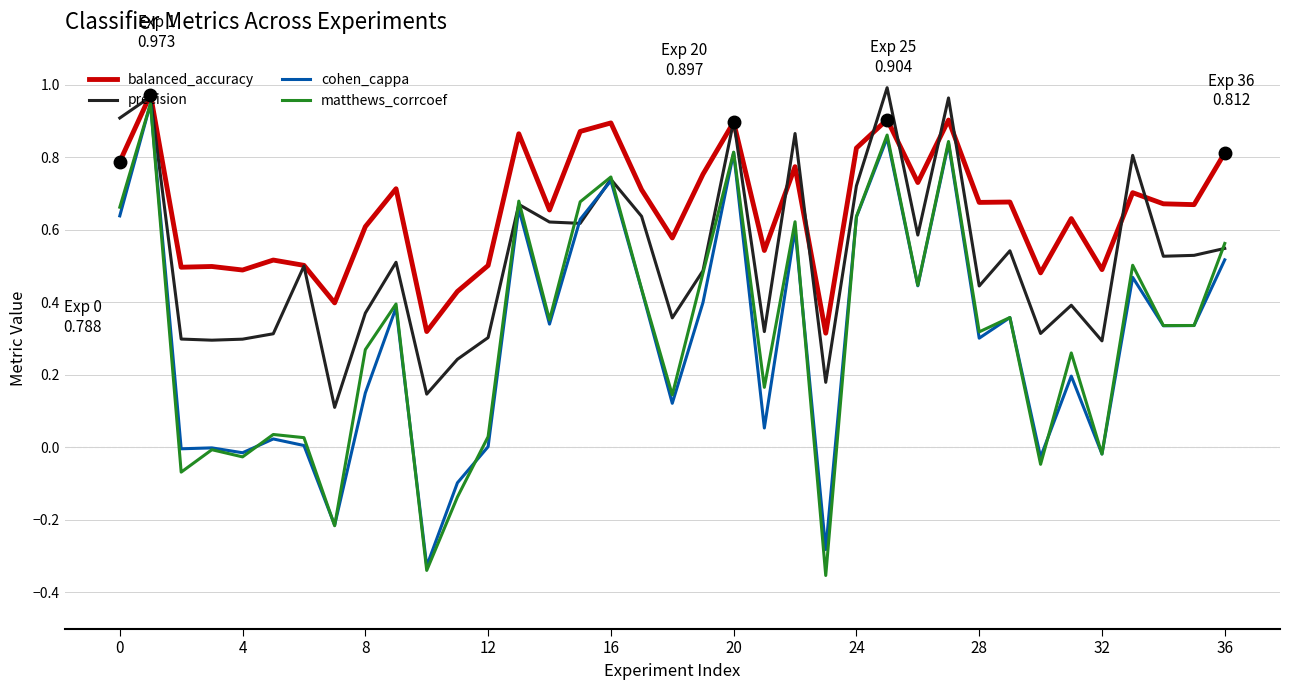

True or false: matthews_corrcoef has more than 2 interior local peaks.

True